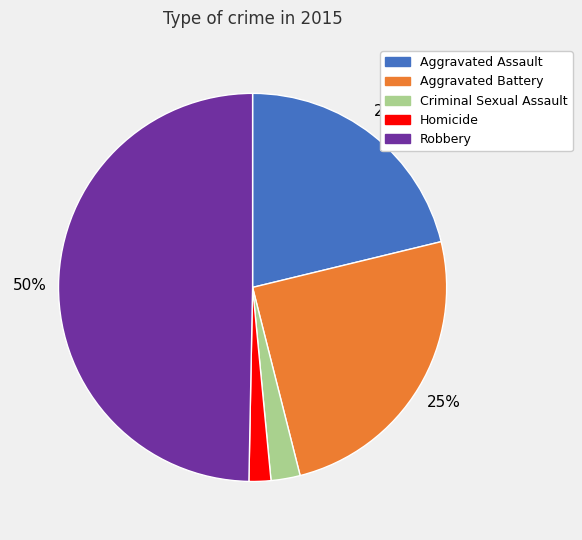

Is the sum of Homicide and Criminal Sexual Assault greater than half?

No